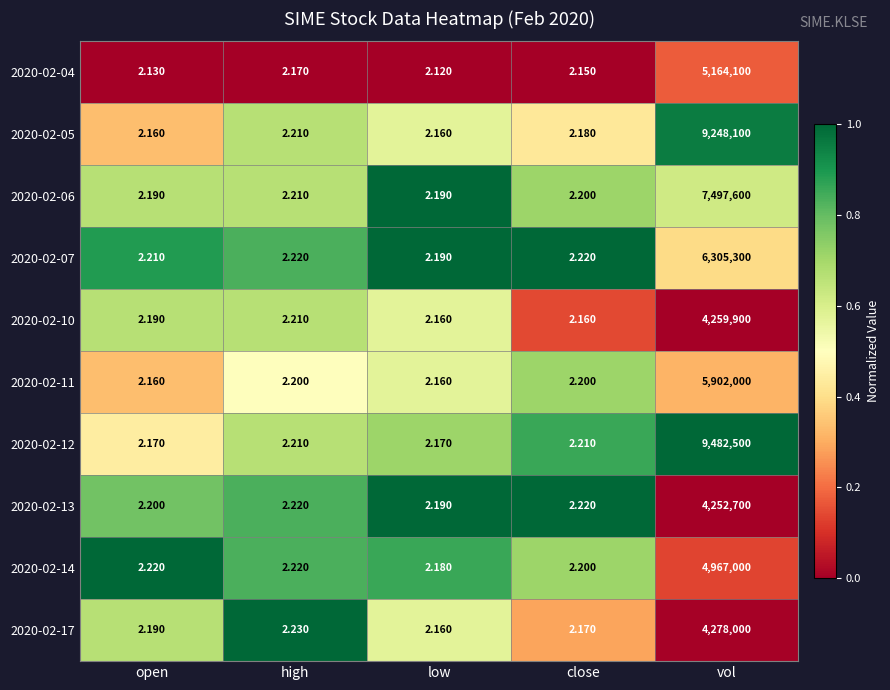

What is the spread (max minus min) of values at high?

0.1